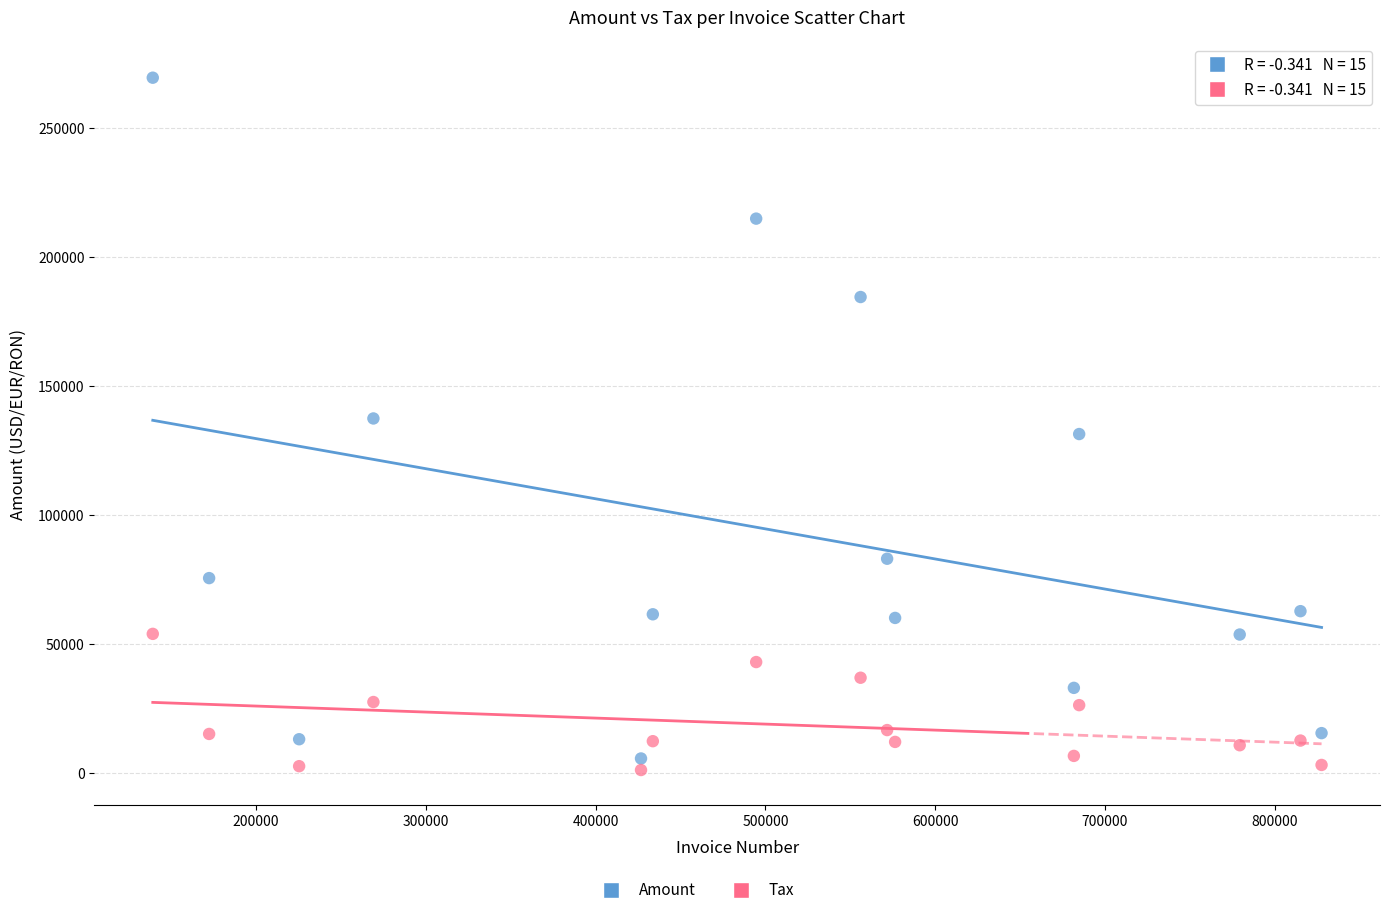

Across all data points, what is the range of X values (max minus min)?

688241.0